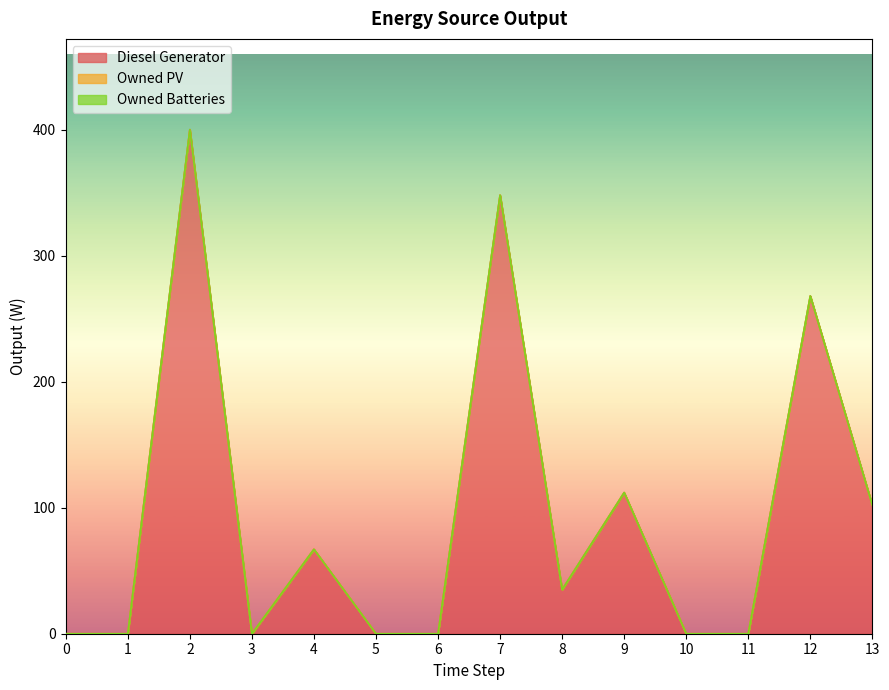

Between 0 and 6, which series saw the biggest shift?

Diesel Generator